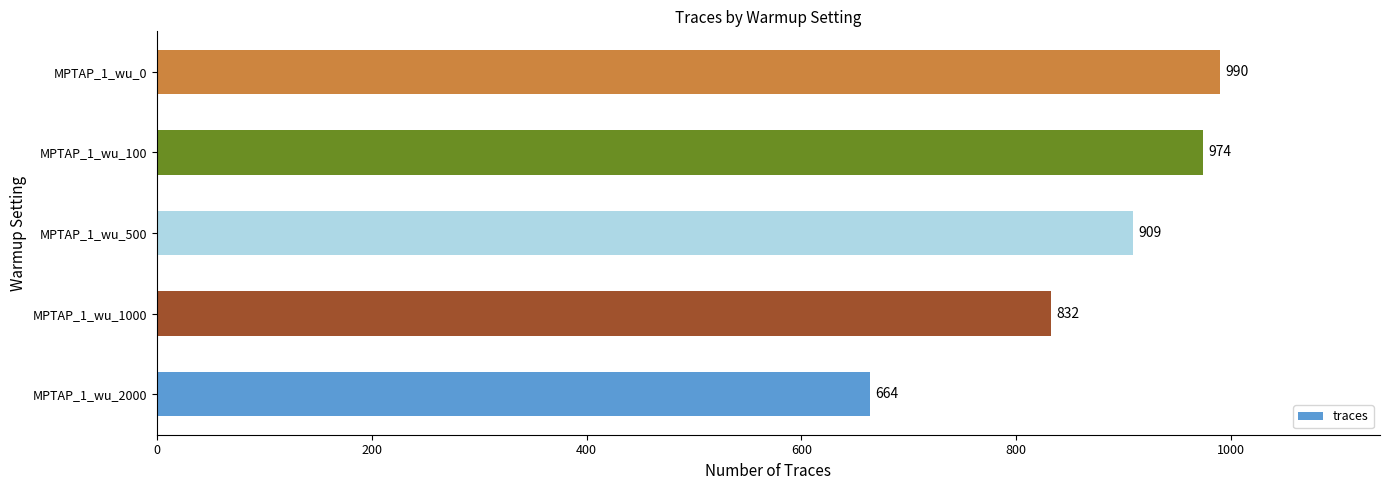

Is it true that the value at MPTAP_1_wu_2000 is 664?

True